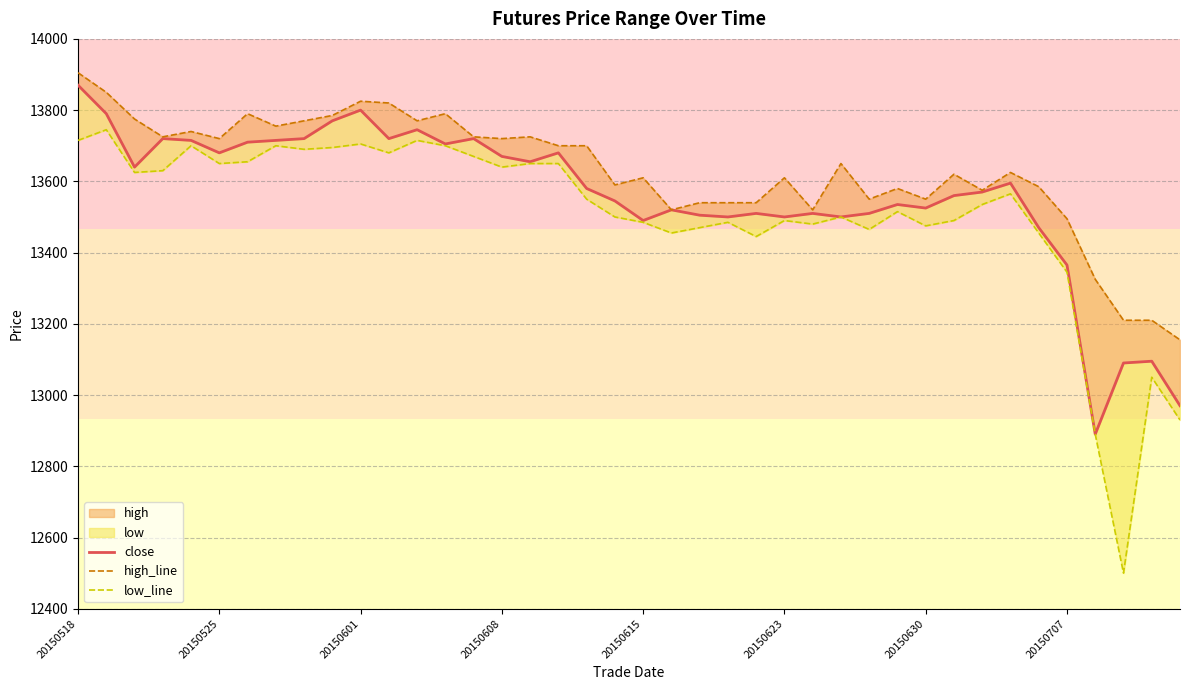

How many interior local peaks does the close series have?

11